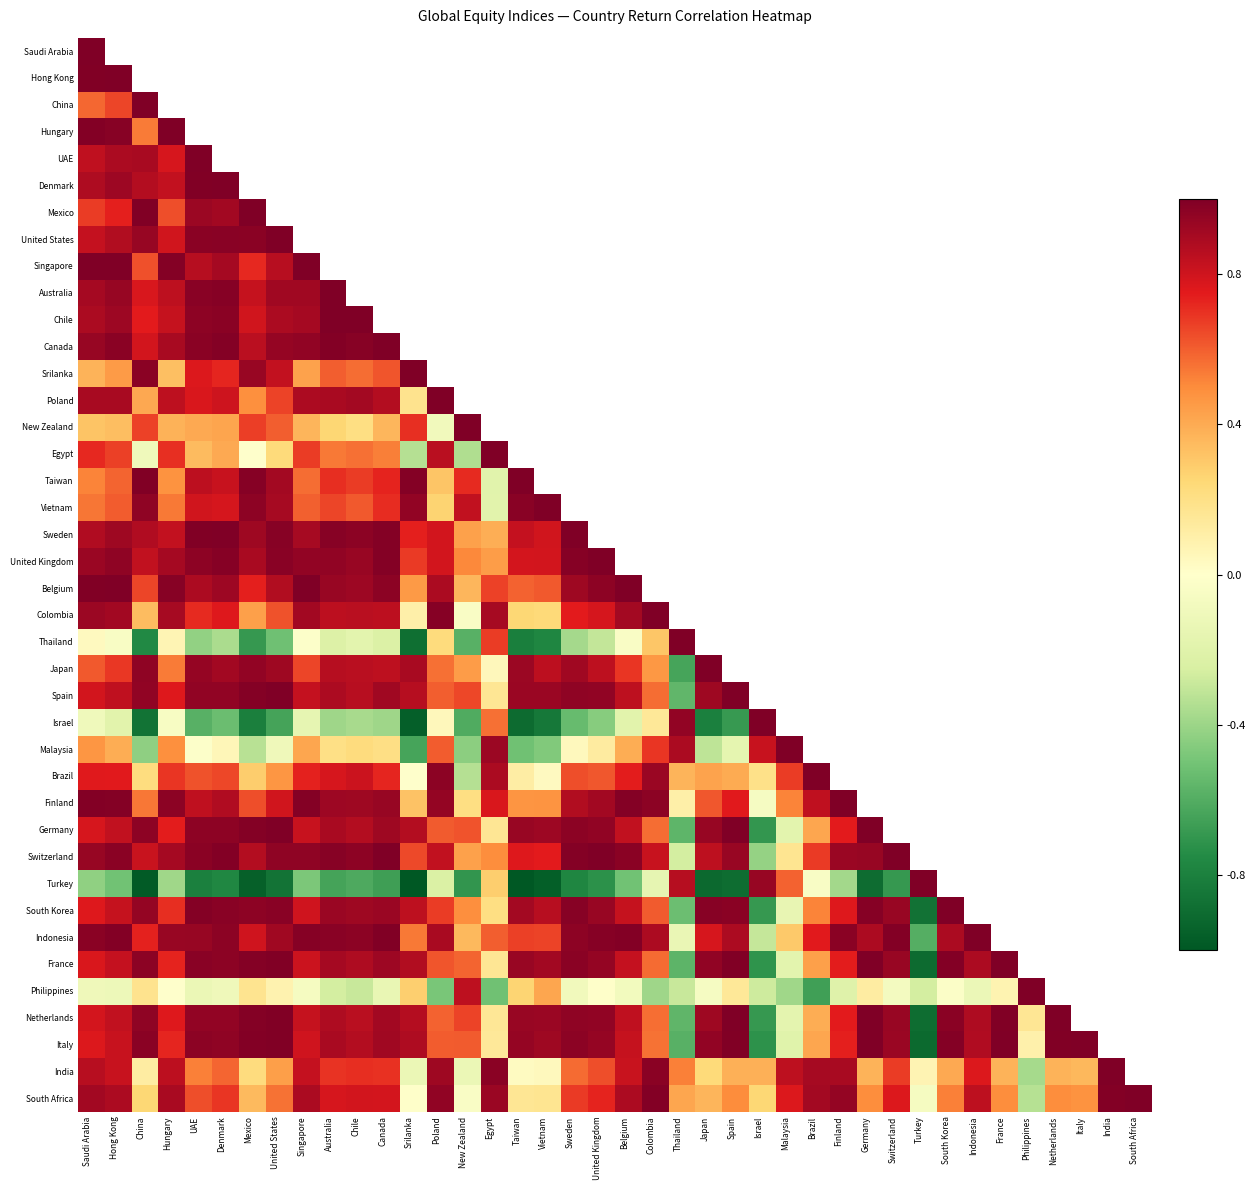

At which category is the sum across all series the highest?

Saudi Arabia